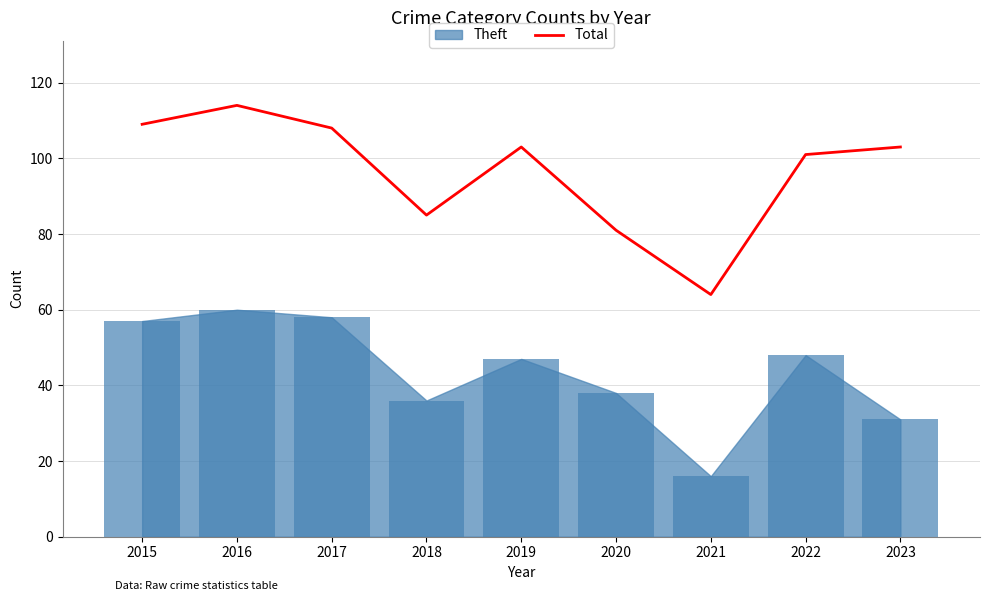

What is the value of the 9th bar from the left?

103